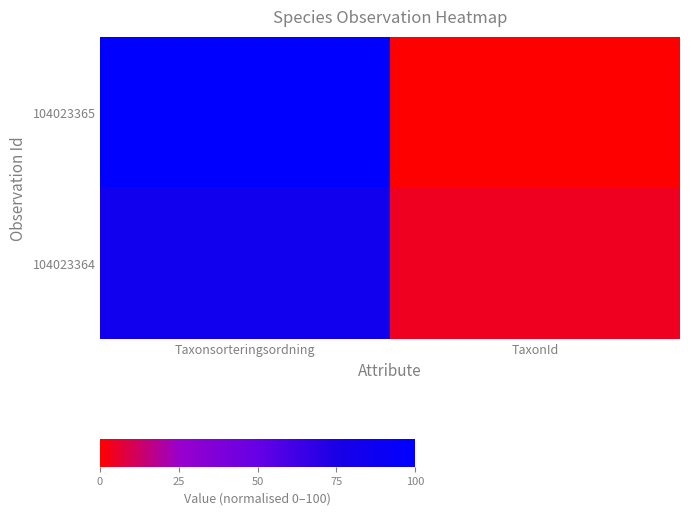

Which series has the widest spread of values?

104023365